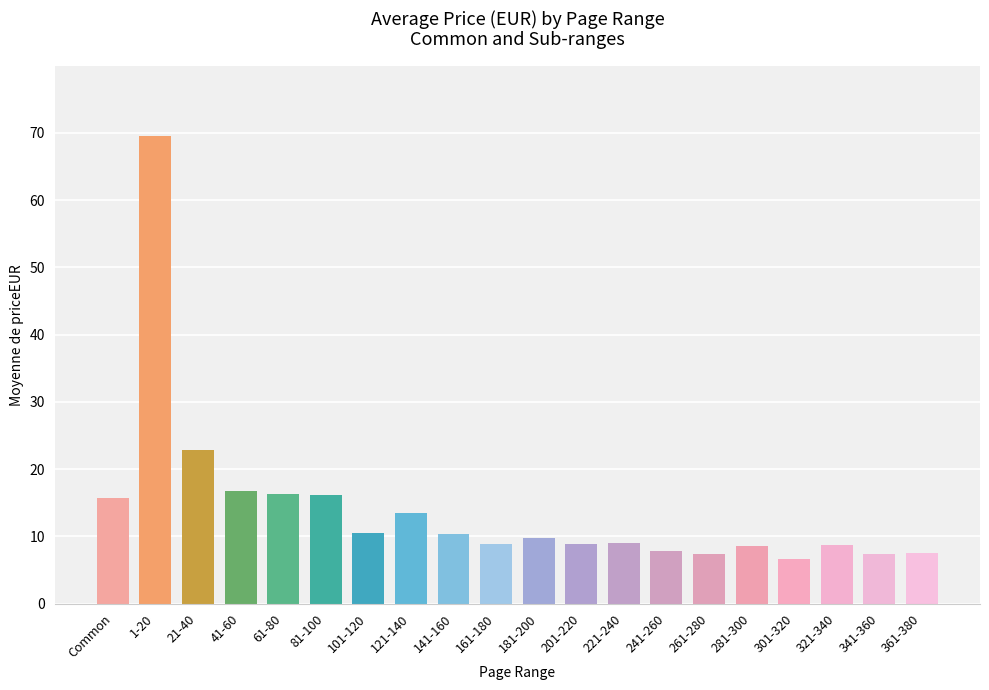

What is the label of the 9th bar from the right?

201-220